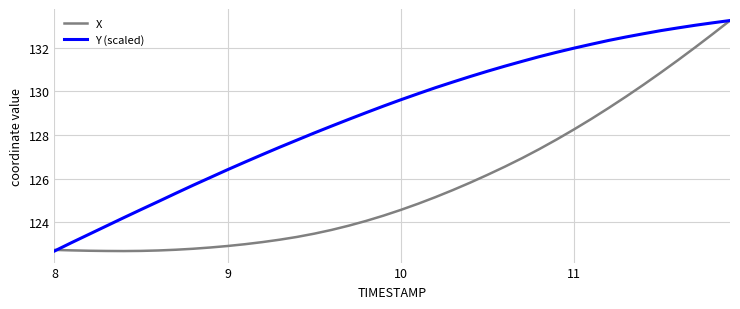

What is the minimum value shown in the chart?

122.7